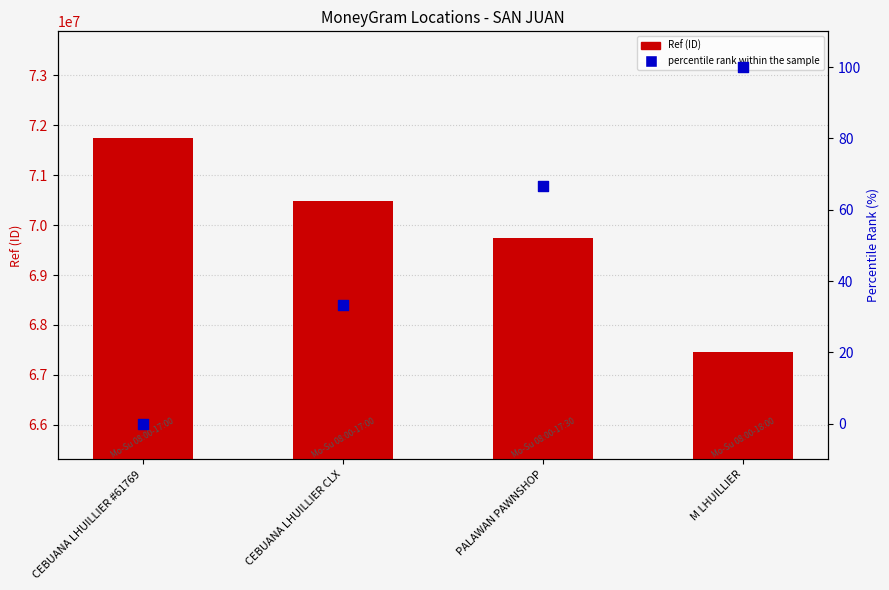

Which series contains the lowest Y value?

percentile rank within the sample